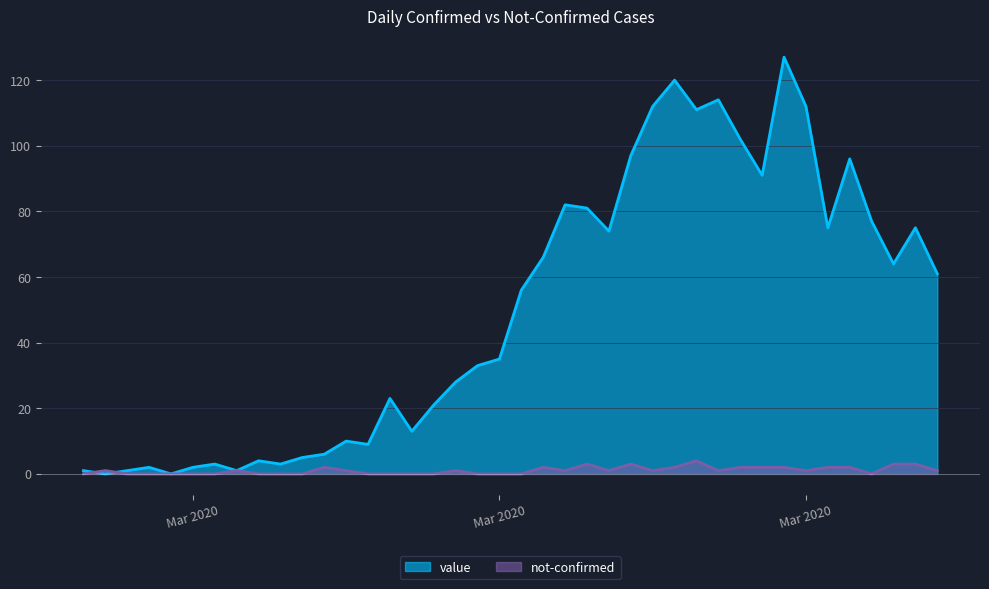

Where is not-confirmed nearest to the value 2?

2020-03-09